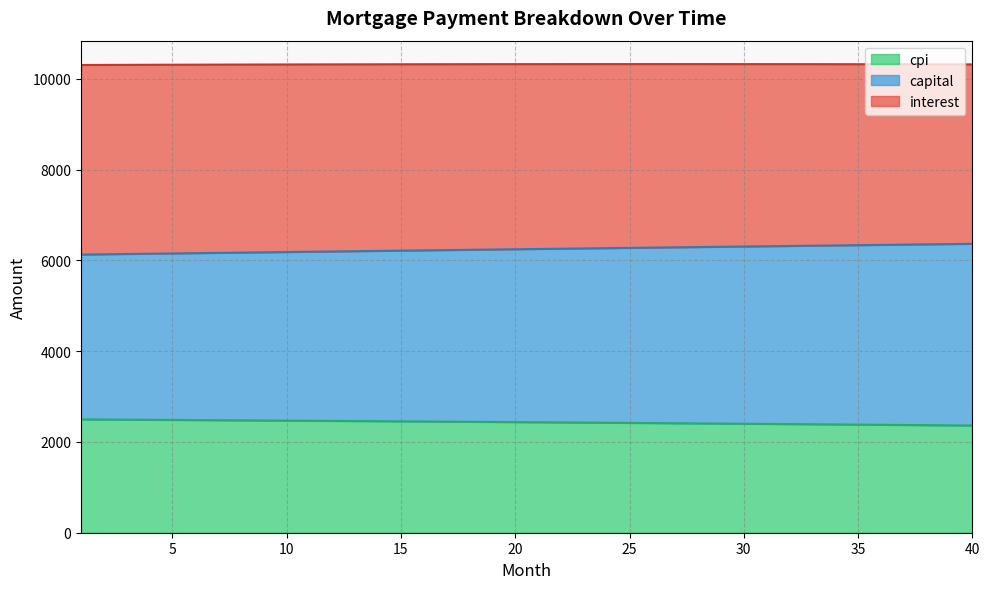

What is the maximum value for cpi?

2497.2